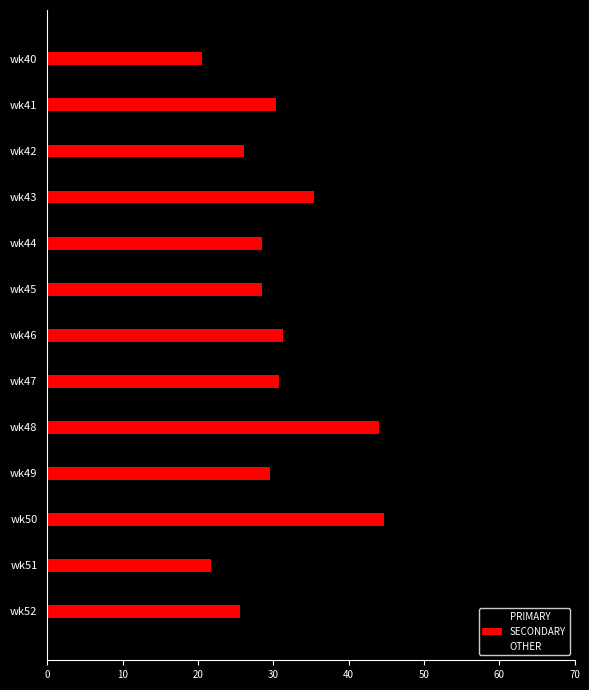

List the series in order of their overall mean, lowest first.

OTHER, SECONDARY, PRIMARY